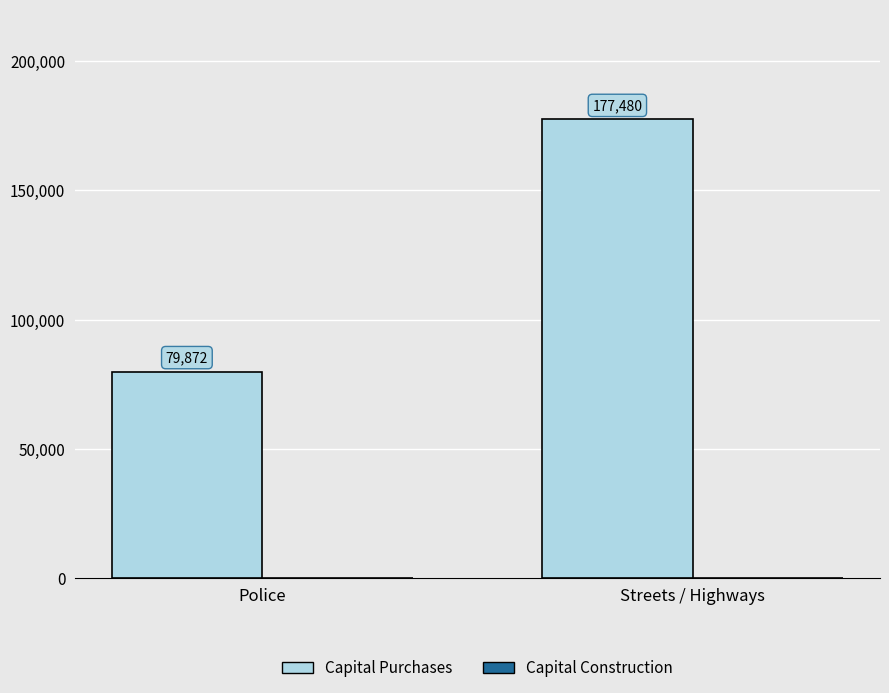

At which label is the value closest to 128676?

Police